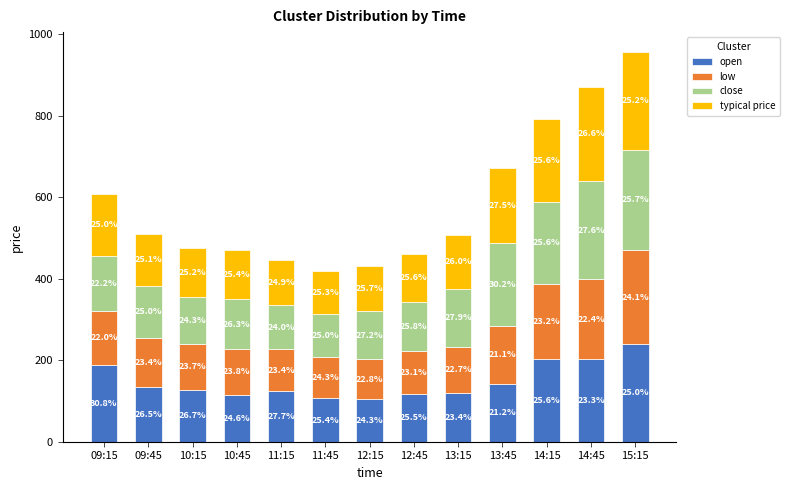

Does the chart contain stacked bars?

Yes